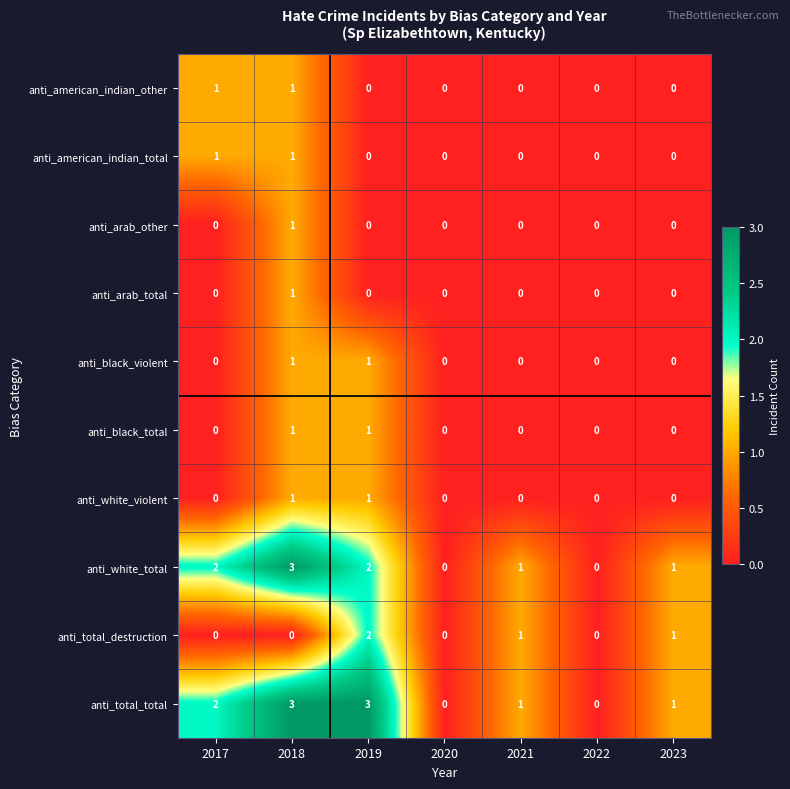

What is the sum of all anti_total_total values?

10